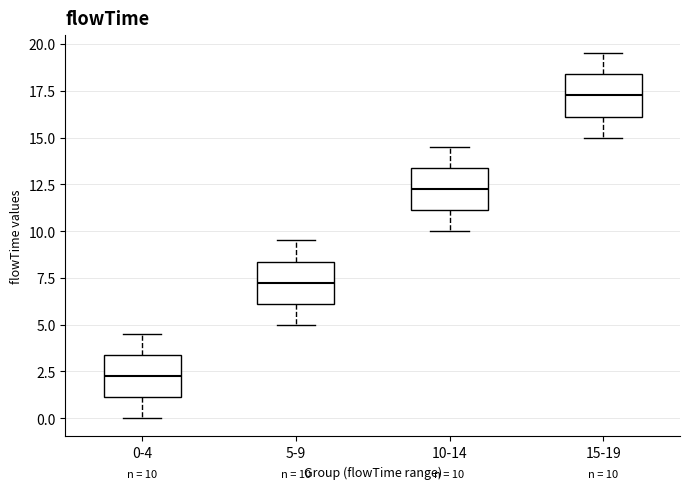

Which box's median line is the highest?

15-19